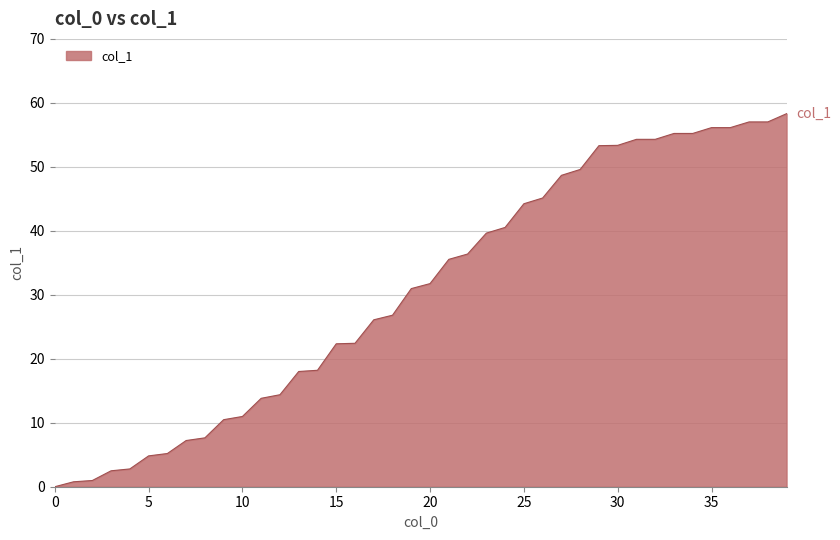

How many lines are shown in the chart?

1